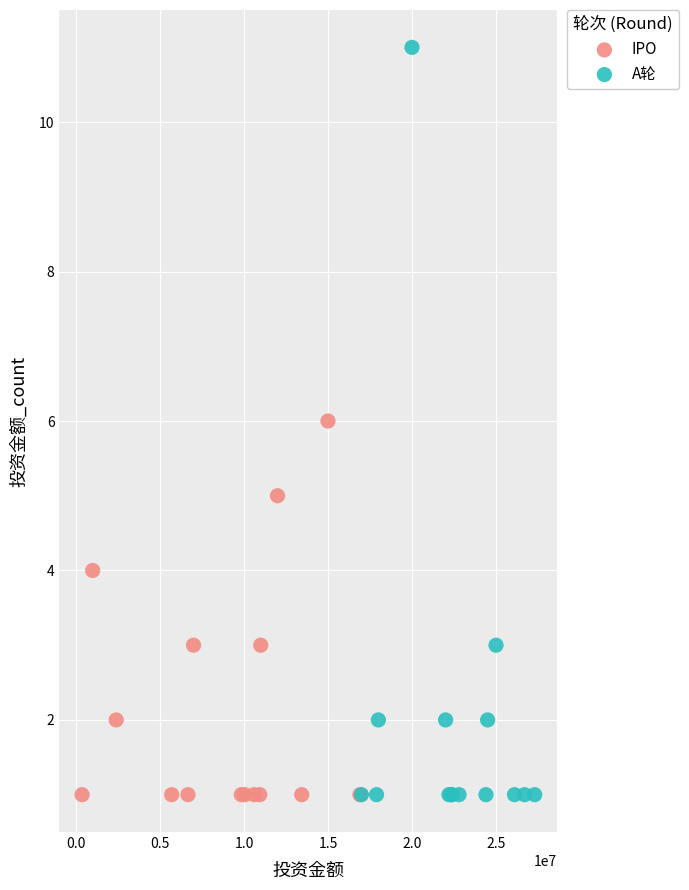

Which series reaches the maximum Y coordinate?

A轮